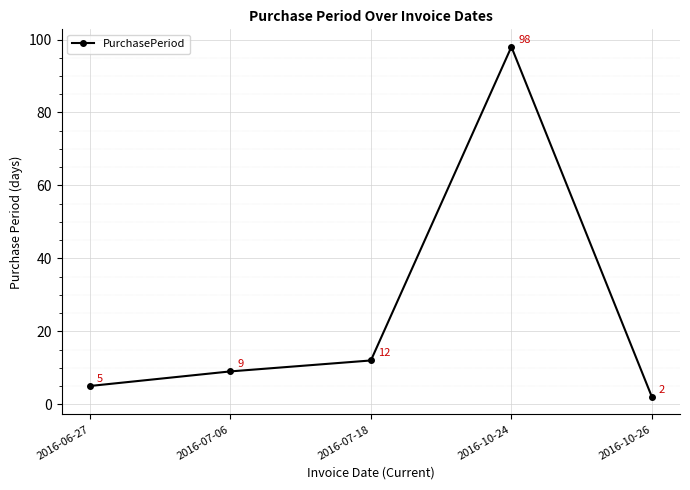

How many categories are shown in the chart?

5